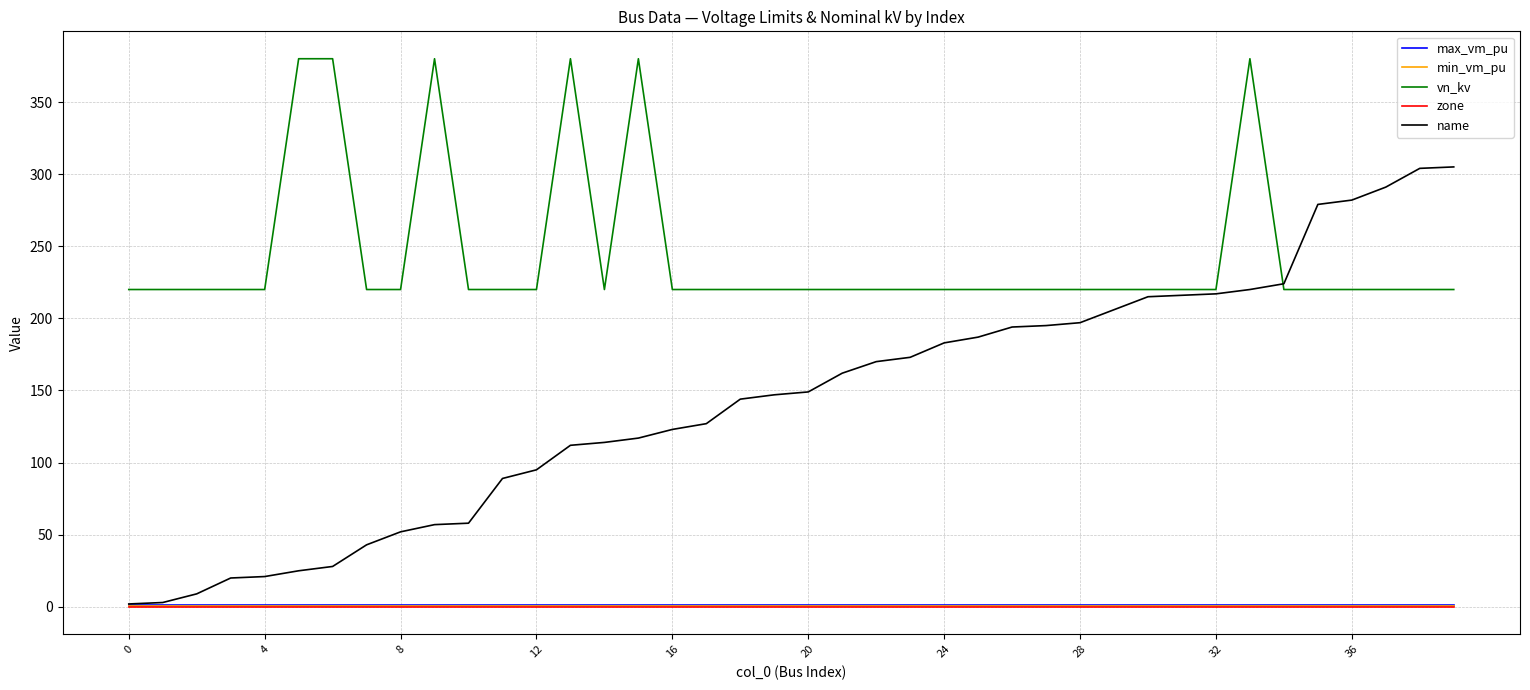

What is the greatest value displayed?

380.0